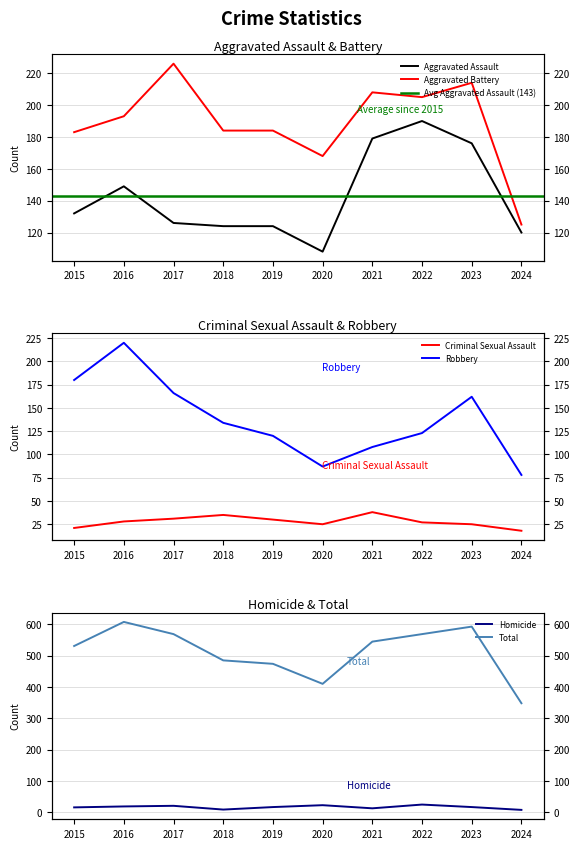

What is the average value of the Total series?

513